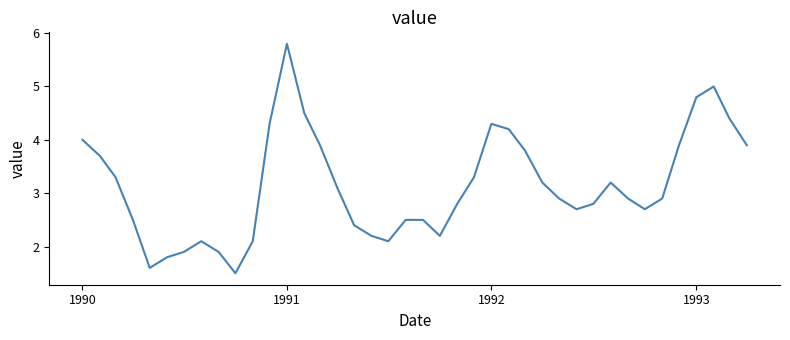

Reading left to right, transcribe all the data shown in this chart.

4.0	3.7	3.3	2.5	1.6	1.8	1.9	2.1	1.9	1.5	2.1	4.3	5.8	4.5	3.9	3.1	2.4	2.2	2.1	2.5	2.5	2.2	2.8	3.3	4.3	4.2	3.8	3.2	2.9	2.7	2.8	3.2	2.9	2.7	2.9	3.9	4.8	5.0	4.4	3.9